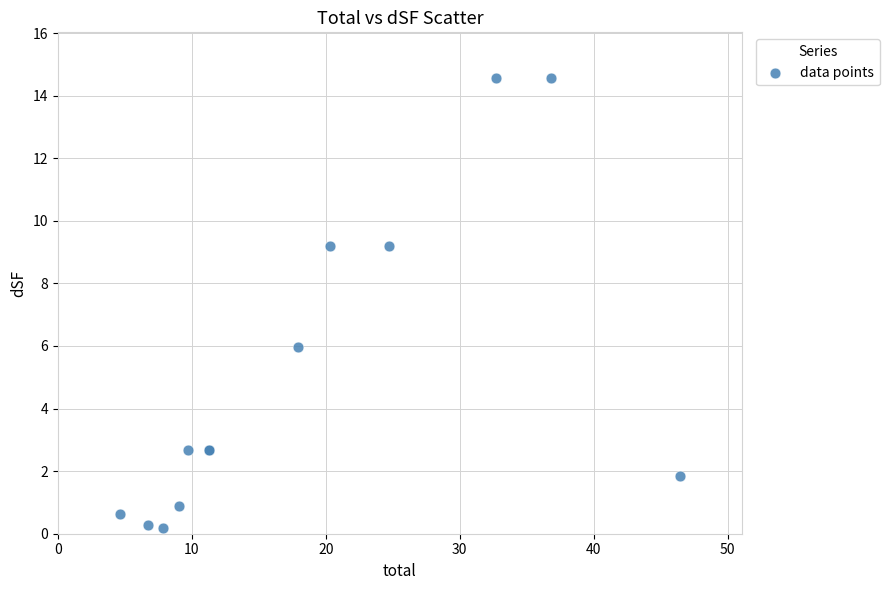

What Y value in the scatter plot is closest to 7?

6.0